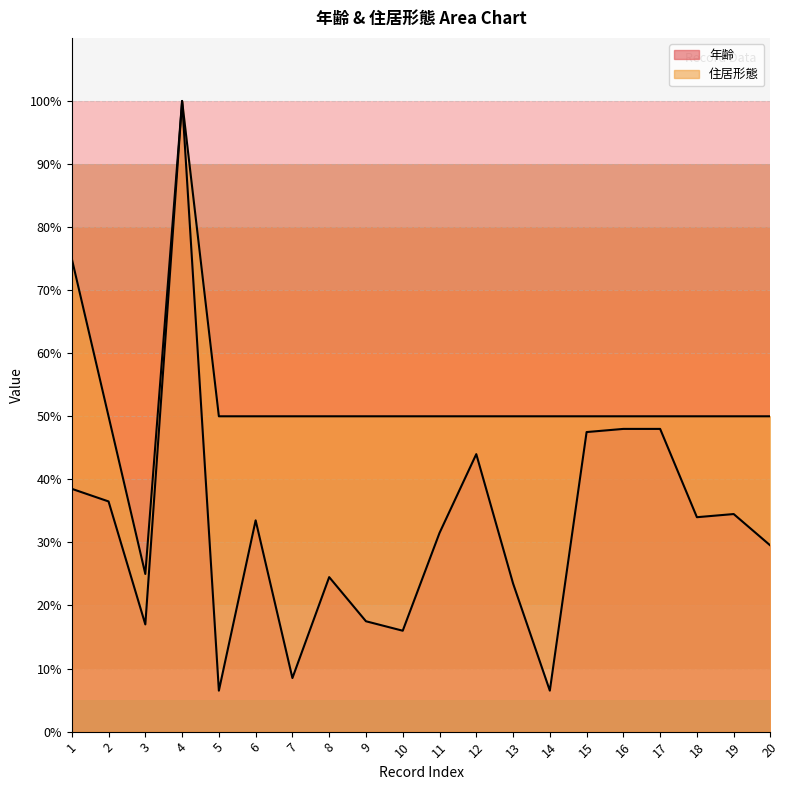

What is the total value across all series at 1?

113.5